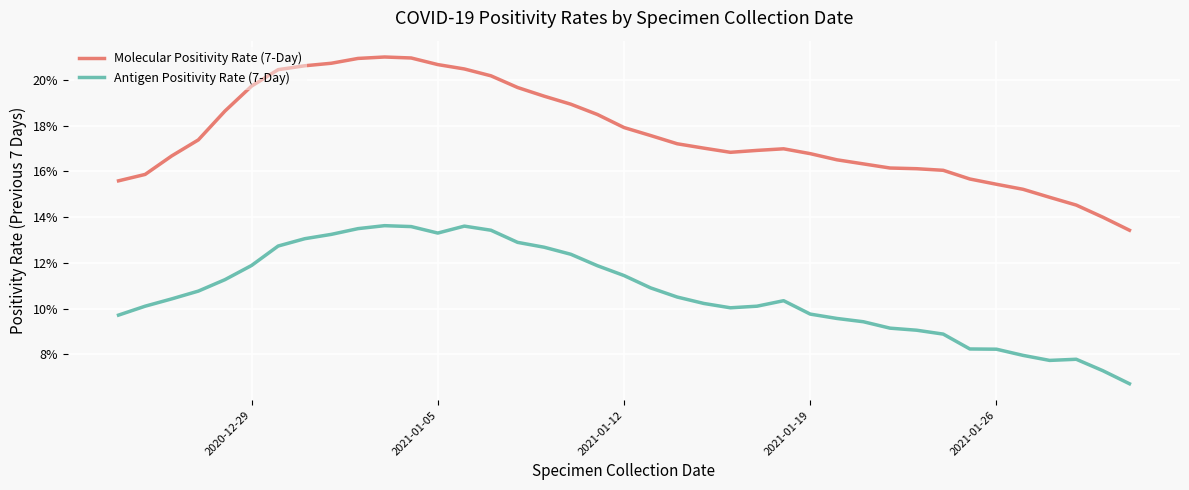

Is this an area chart (filled region under the line)?

No